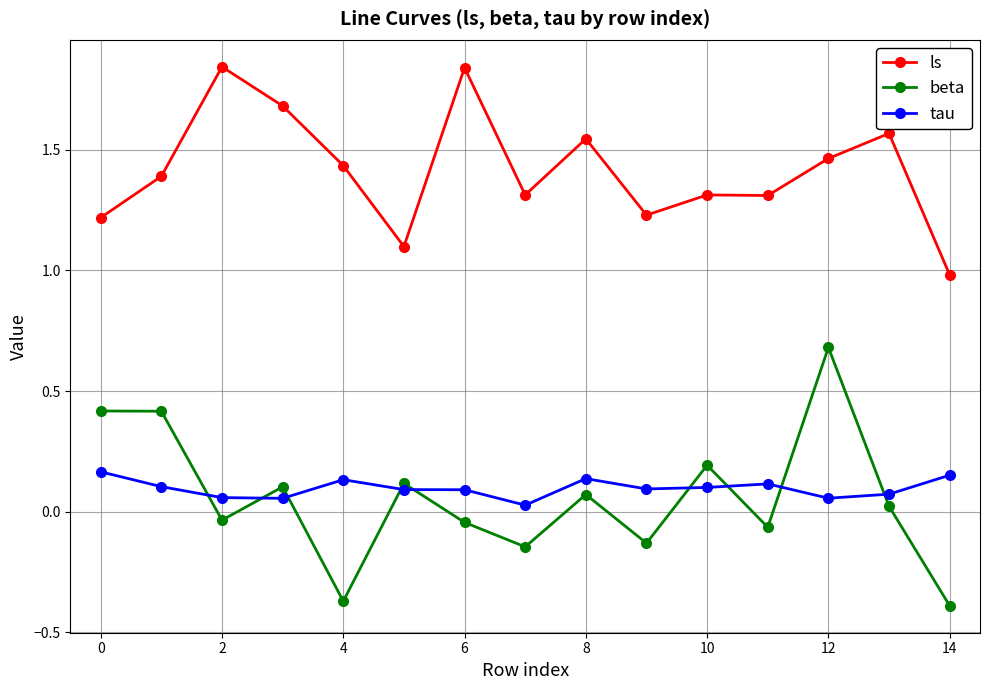

What is the value of the beta point at the 1st from the left?

0.4